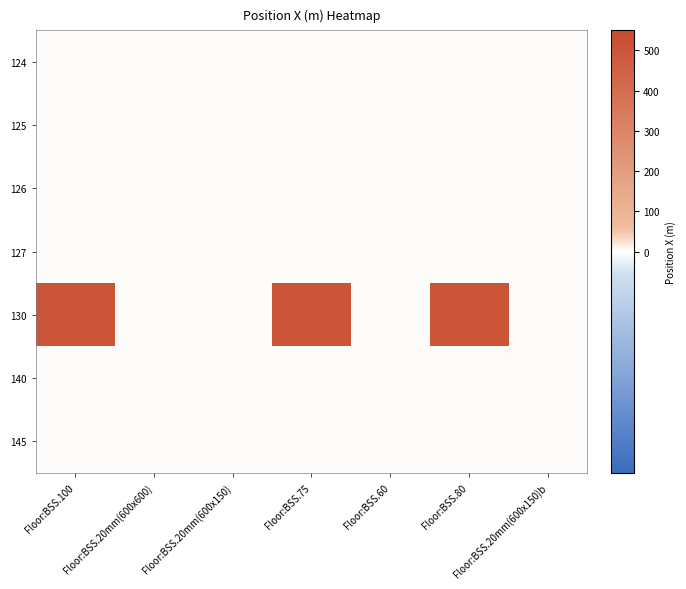

Which has a higher value, Floor:BSS.60 or Floor:BSS.80?

Floor:BSS.60